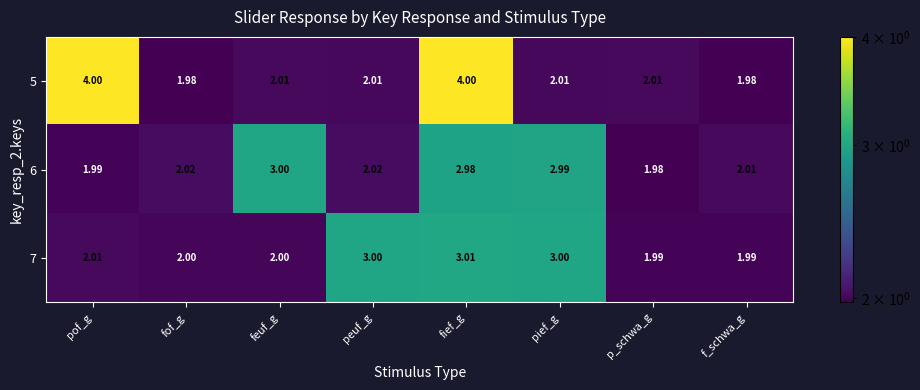

At which label does 5 first exceed 2?

pof_g